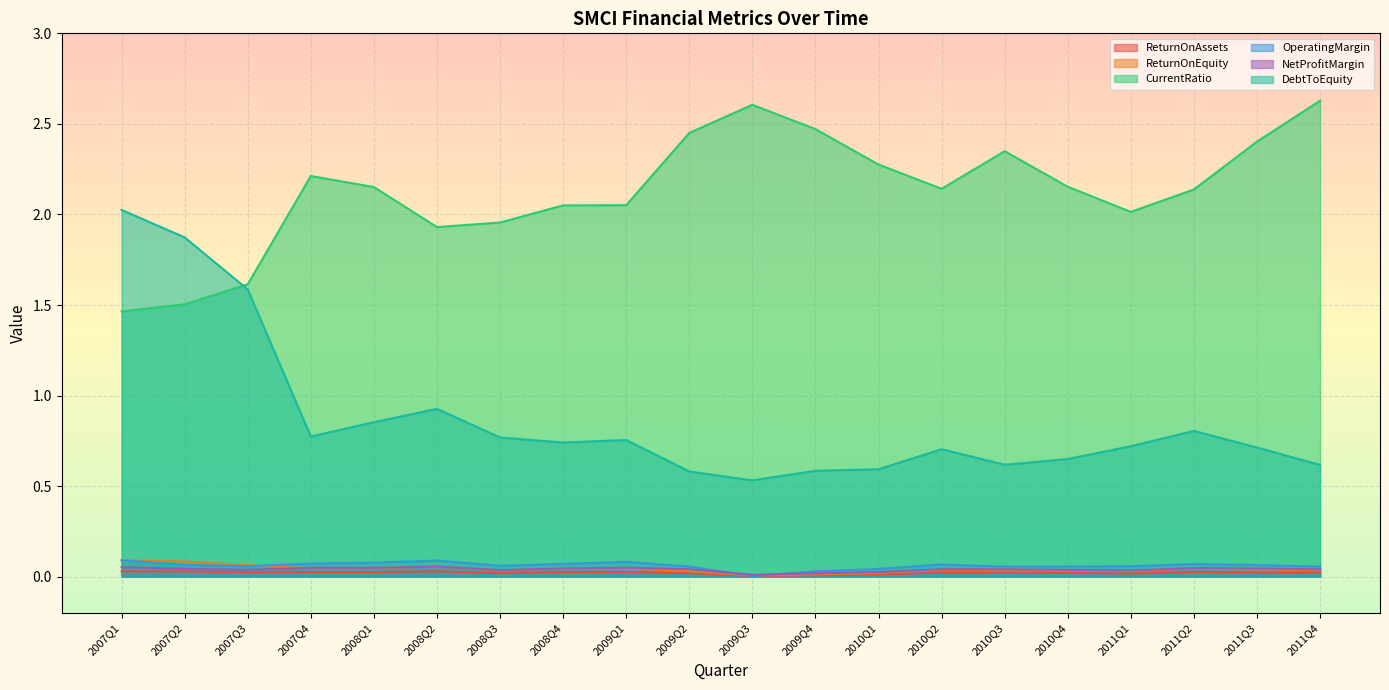

Where is the first local minimum for CurrentRatio?

2008Q2